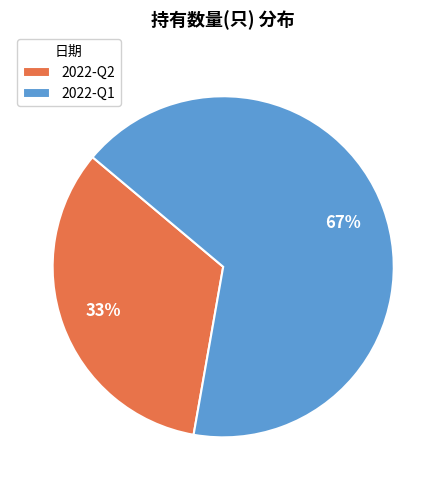

To the nearest percent, what is the combined percentage of 2022-Q1 and 2022-Q2?

100%